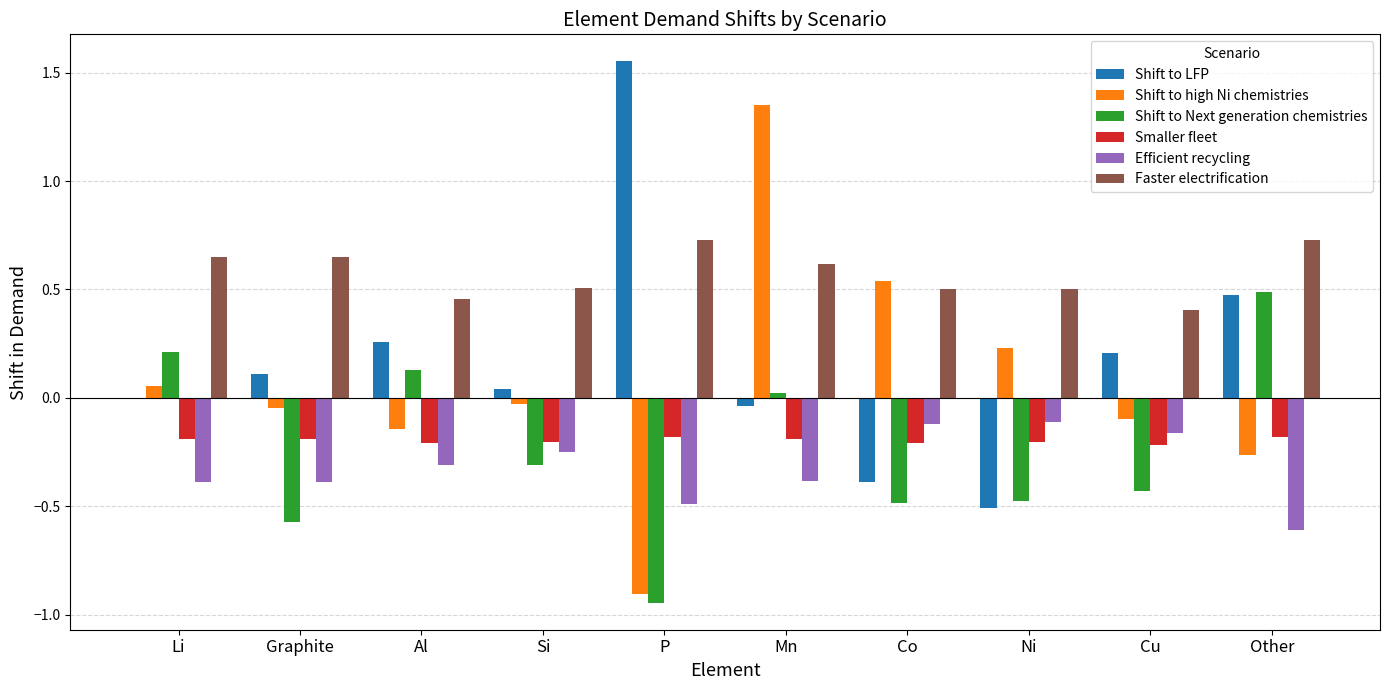

What is the sum of all Shift to high Ni chemistries values?

0.7